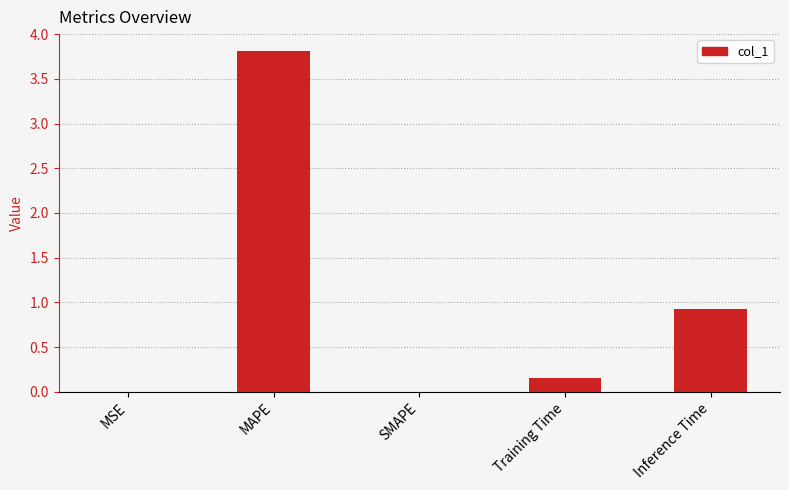

What is the sum of the values at Inference Time and MAPE?

4.7